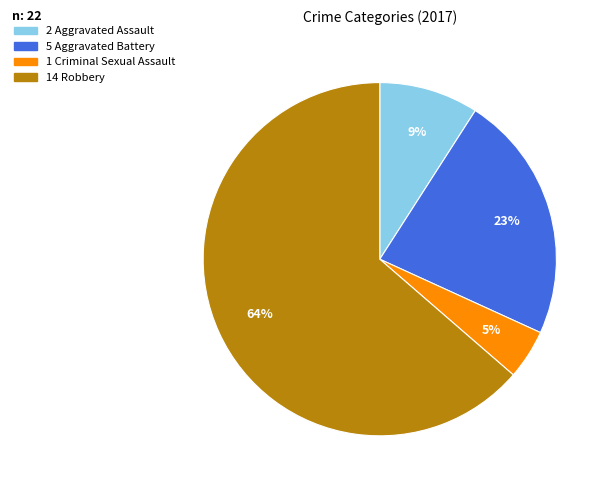

How many slices are in this pie chart?

4